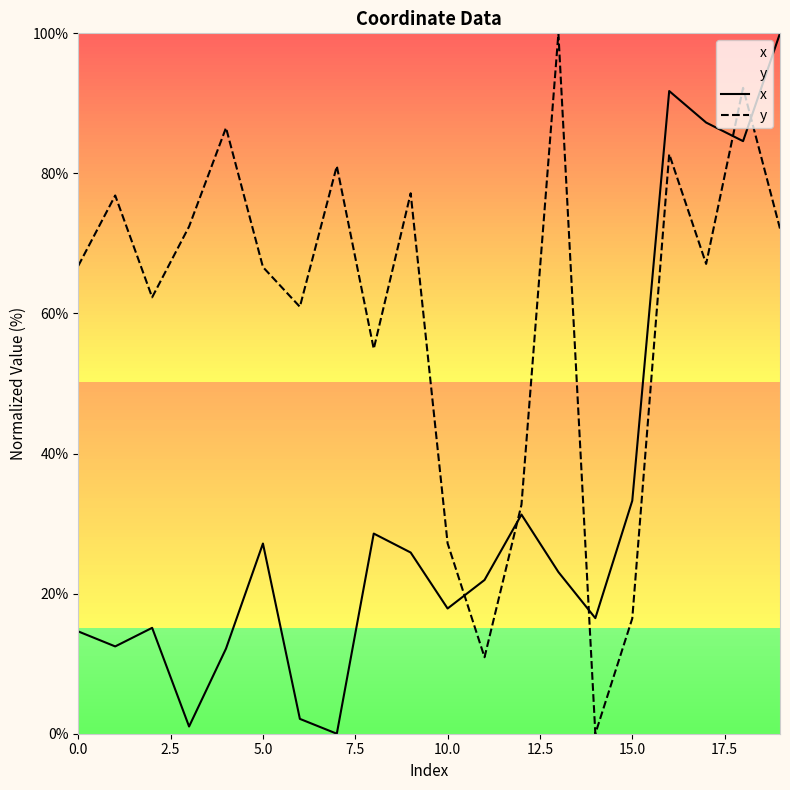

What is the total value across all series at 13?

123.1